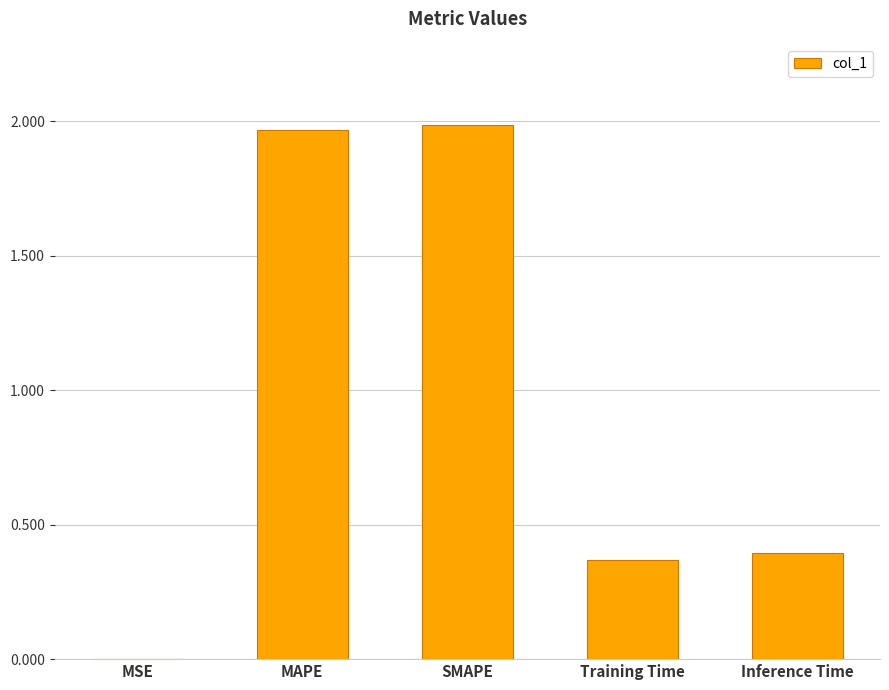

What is the sum of all values?

4.7